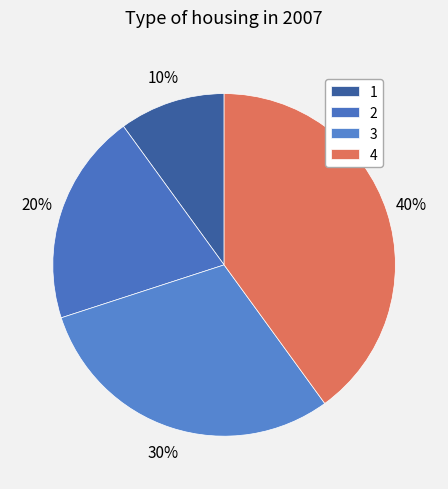

Count the number of slices in the pie.

4